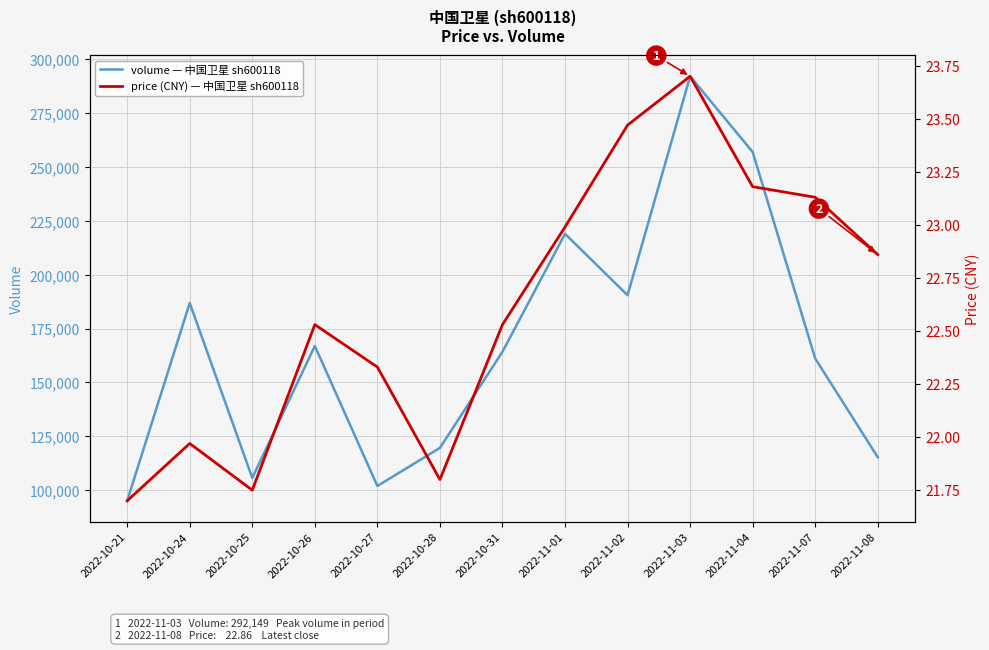

What is the sum of the volume values at 2022-10-26 and 2022-11-02?

357430.0